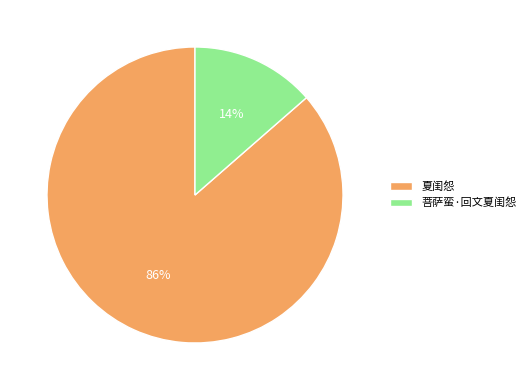

Combined, do 菩萨蛮·回文夏闺怨 and 夏闺怨 account for over 50%?

Yes